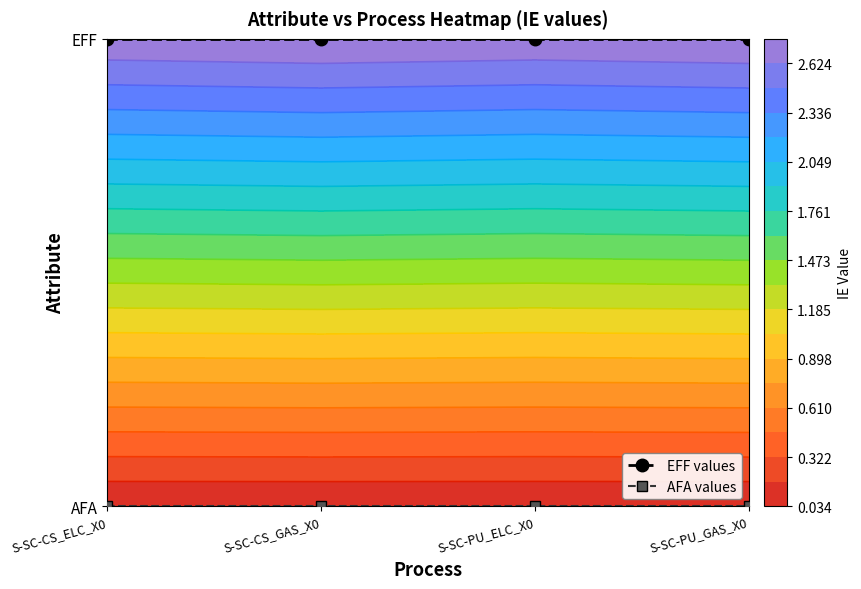

The AFA values series shows 0 at S-SC-CS_GAS_X0. True or false?

True